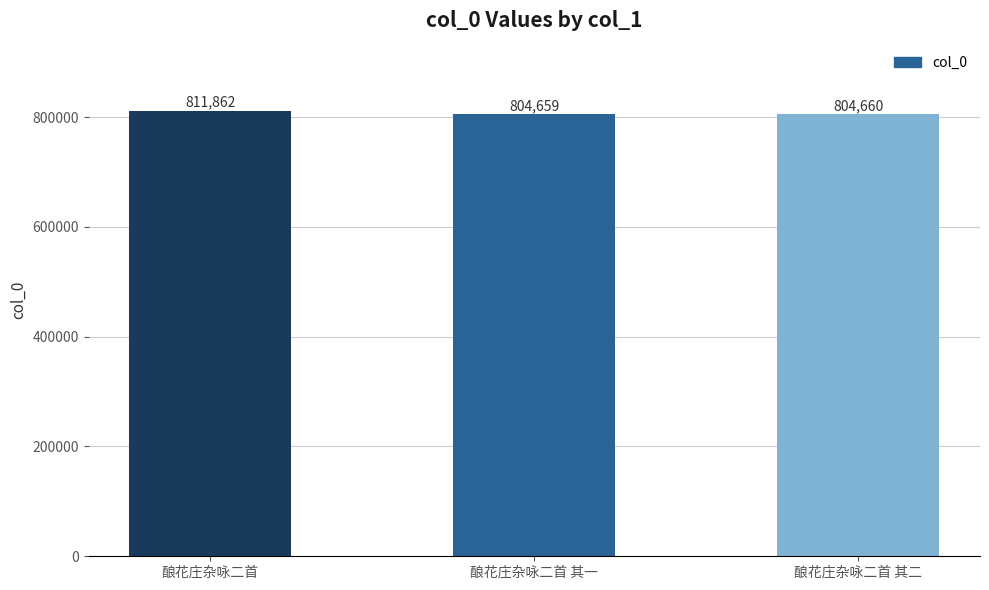

What is the maximum value shown in the chart?

811862